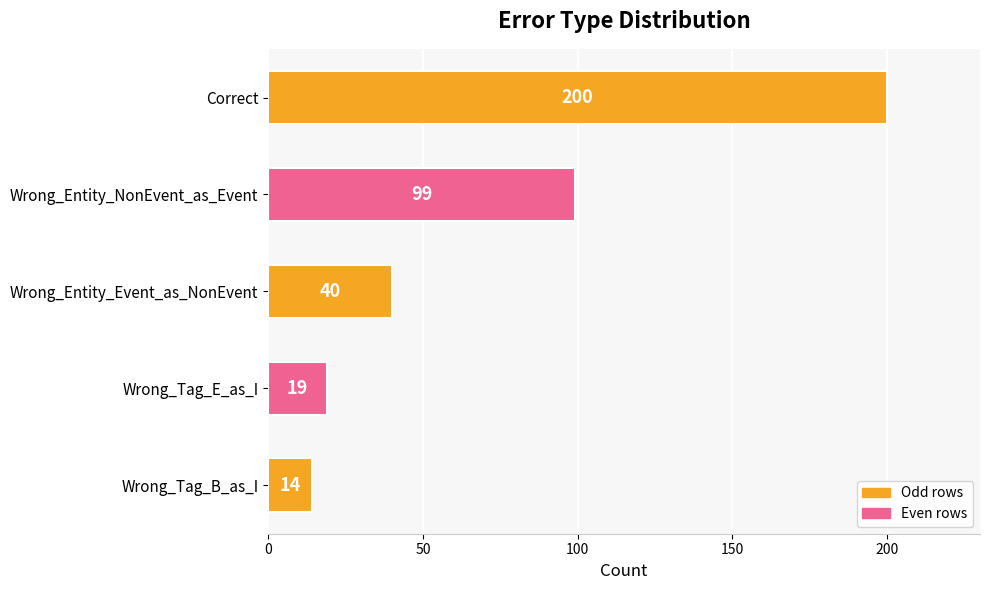

List the labels in order of value, largest first.

Correct, Wrong_Entity_NonEvent_as_Event, Wrong_Entity_Event_as_NonEvent, Wrong_Tag_E_as_I, Wrong_Tag_B_as_I